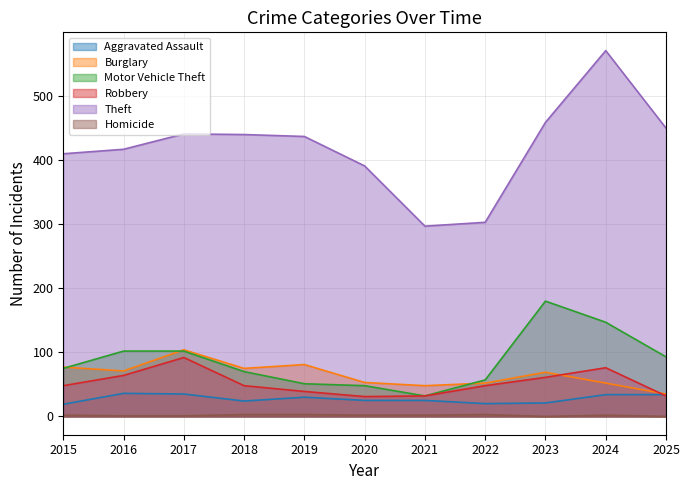

Does the chart have visible grid lines?

Yes